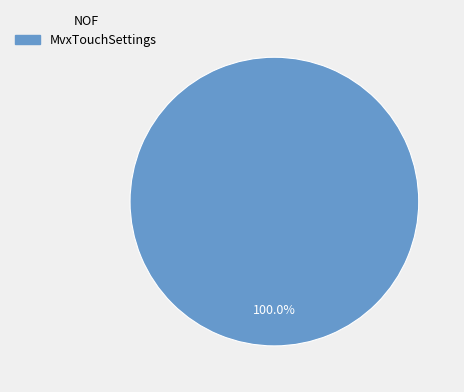

Does any single category account for the majority?

Yes